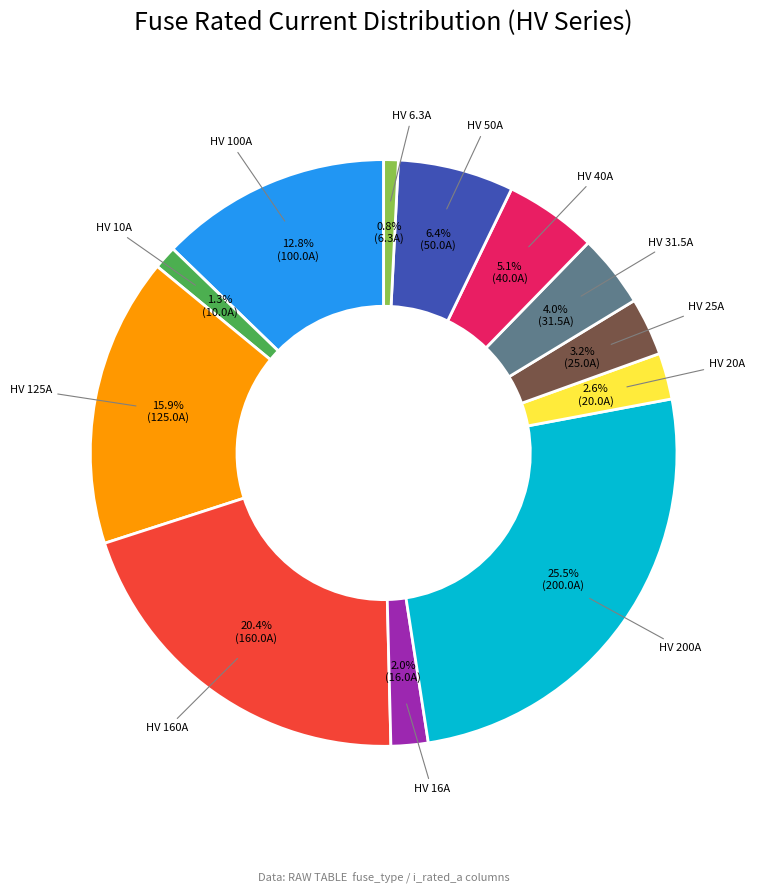

Is there any slice that represents more than half of the pie?

No